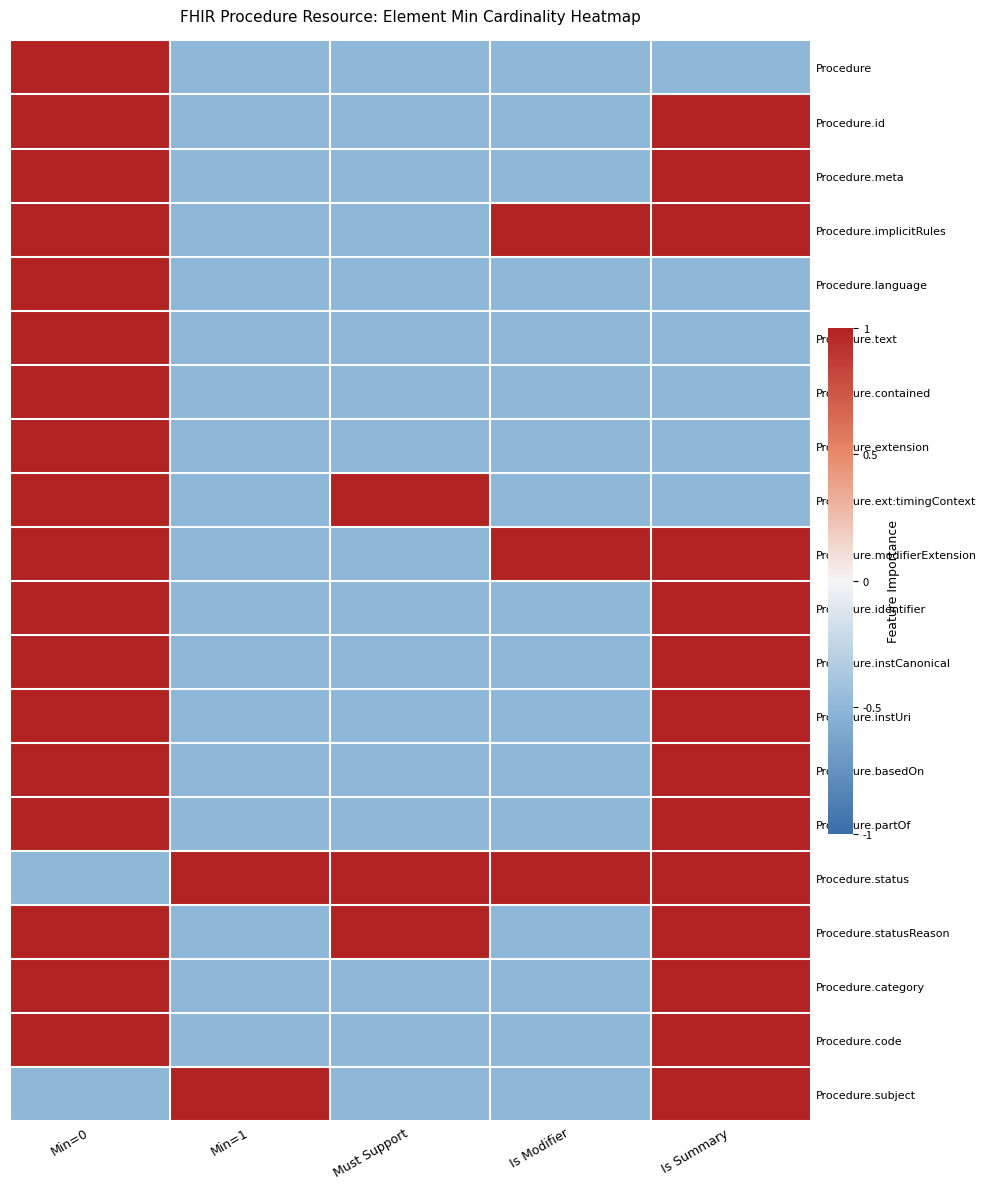

Reading right to left, transcribe all the data shown in this chart.

Procedure: Is Summary=-0.5	Is Modifier=-0.5	Must Support=-0.5	Min=1=-0.5	Min=0=1.0
Procedure.id: Is Summary=1.0	Is Modifier=-0.5	Must Support=-0.5	Min=1=-0.5	Min=0=1.0
Procedure.meta: Is Summary=1.0	Is Modifier=-0.5	Must Support=-0.5	Min=1=-0.5	Min=0=1.0
Procedure.implicitRules: Is Summary=1.0	Is Modifier=1.0	Must Support=-0.5	Min=1=-0.5	Min=0=1.0
Procedure.language: Is Summary=-0.5	Is Modifier=-0.5	Must Support=-0.5	Min=1=-0.5	Min=0=1.0
Procedure.text: Is Summary=-0.5	Is Modifier=-0.5	Must Support=-0.5	Min=1=-0.5	Min=0=1.0
Procedure.contained: Is Summary=-0.5	Is Modifier=-0.5	Must Support=-0.5	Min=1=-0.5	Min=0=1.0
Procedure.extension: Is Summary=-0.5	Is Modifier=-0.5	Must Support=-0.5	Min=1=-0.5	Min=0=1.0
Procedure.ext:timingContext: Is Summary=-0.5	Is Modifier=-0.5	Must Support=1.0	Min=1=-0.5	Min=0=1.0
Procedure.modifierExtension: Is Summary=1.0	Is Modifier=1.0	Must Support=-0.5	Min=1=-0.5	Min=0=1.0
Procedure.identifier: Is Summary=1.0	Is Modifier=-0.5	Must Support=-0.5	Min=1=-0.5	Min=0=1.0
Procedure.instCanonical: Is Summary=1.0	Is Modifier=-0.5	Must Support=-0.5	Min=1=-0.5	Min=0=1.0
Procedure.instUri: Is Summary=1.0	Is Modifier=-0.5	Must Support=-0.5	Min=1=-0.5	Min=0=1.0
Procedure.basedOn: Is Summary=1.0	Is Modifier=-0.5	Must Support=-0.5	Min=1=-0.5	Min=0=1.0
Procedure.partOf: Is Summary=1.0	Is Modifier=-0.5	Must Support=-0.5	Min=1=-0.5	Min=0=1.0
Procedure.status: Is Summary=1.0	Is Modifier=1.0	Must Support=1.0	Min=1=1.0	Min=0=-0.5
Procedure.statusReason: Is Summary=1.0	Is Modifier=-0.5	Must Support=1.0	Min=1=-0.5	Min=0=1.0
Procedure.category: Is Summary=1.0	Is Modifier=-0.5	Must Support=-0.5	Min=1=-0.5	Min=0=1.0
Procedure.code: Is Summary=1.0	Is Modifier=-0.5	Must Support=-0.5	Min=1=-0.5	Min=0=1.0
Procedure.subject: Is Summary=1.0	Is Modifier=-0.5	Must Support=-0.5	Min=1=1.0	Min=0=-0.5